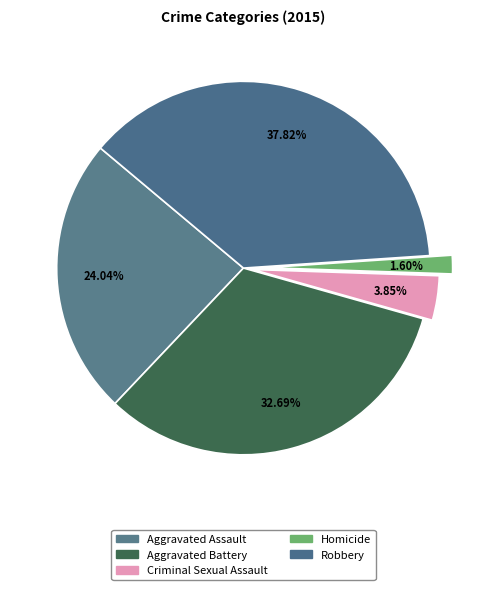

How many segments does this pie chart have?

5